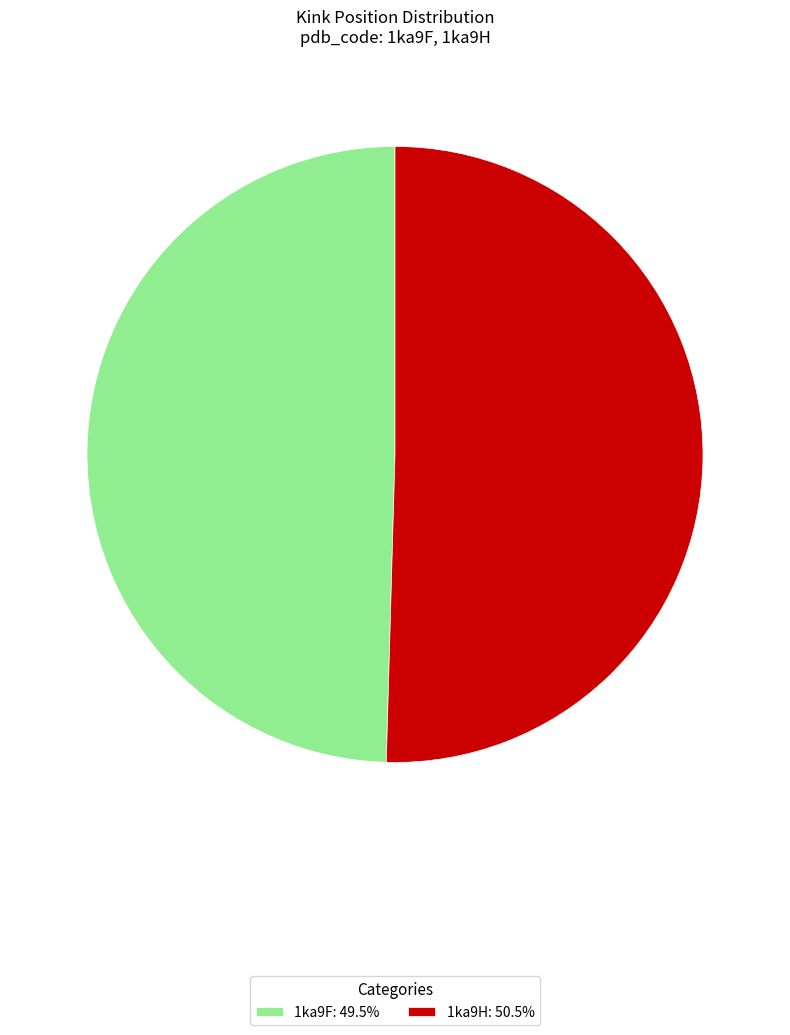

Combined, do 1ka9H: 50.5% and 1ka9F: 49.5% account for over 50%?

Yes